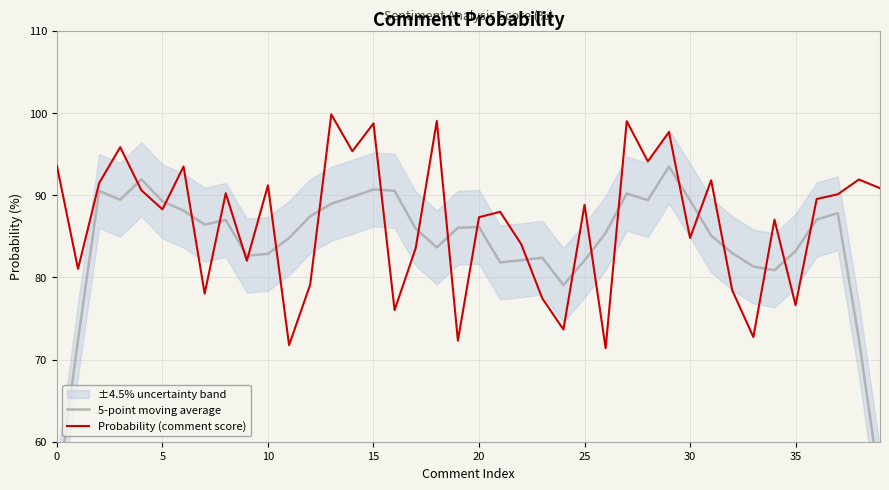

What is the lowest value of the Probability (comment score) series?

71.4